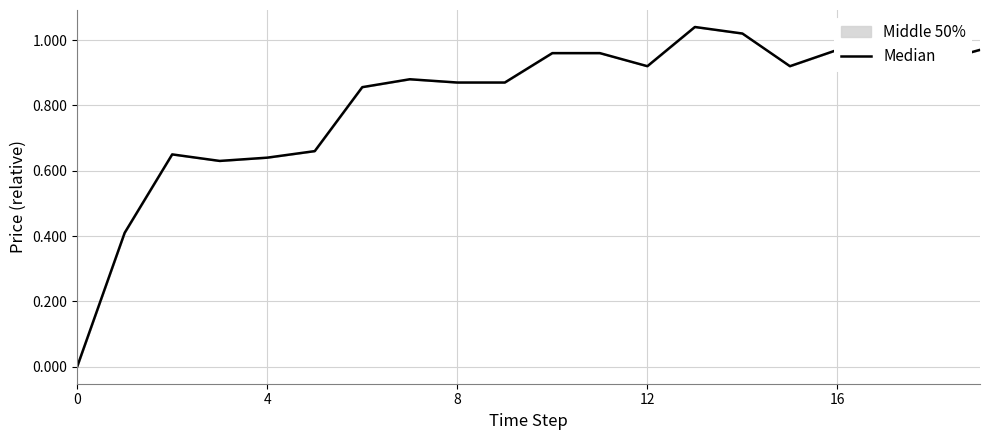

Between 7 and 11, which is larger?

11